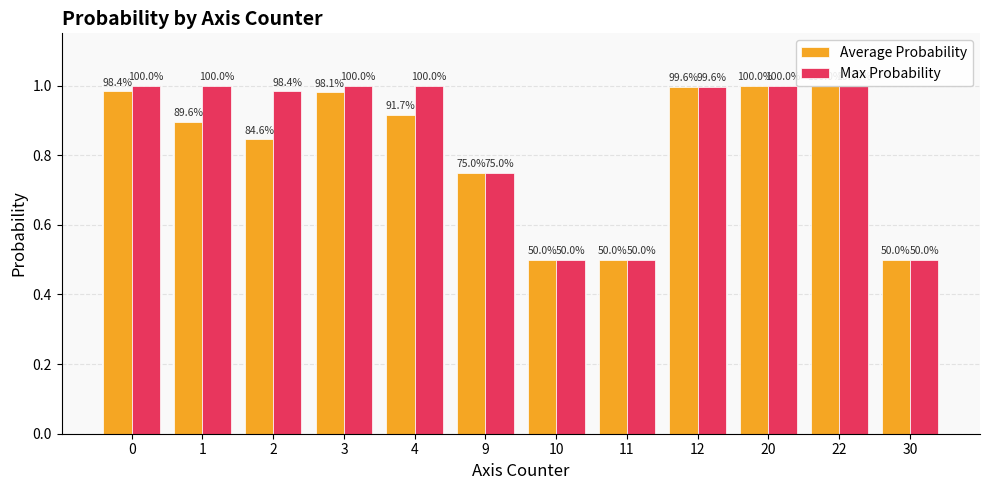

How many bars are there in total?

24